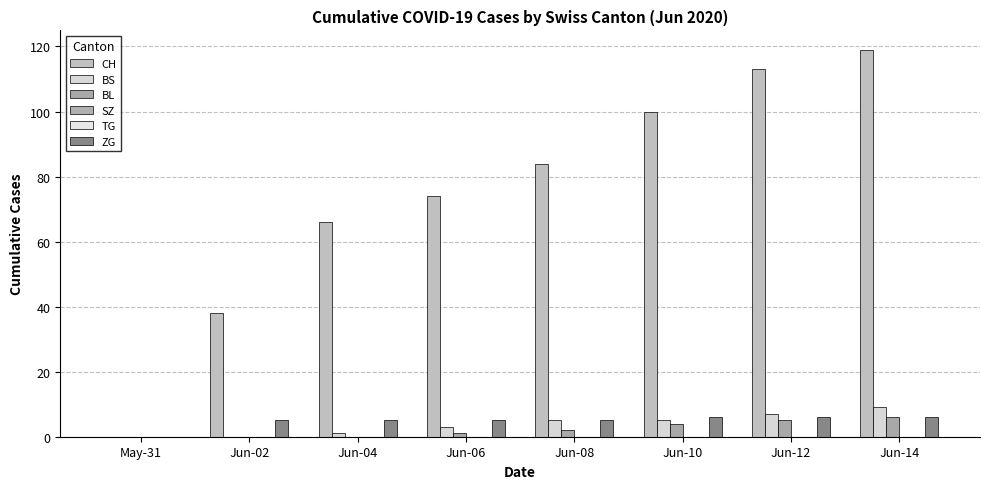

Which series has the largest total across all categories?

CH